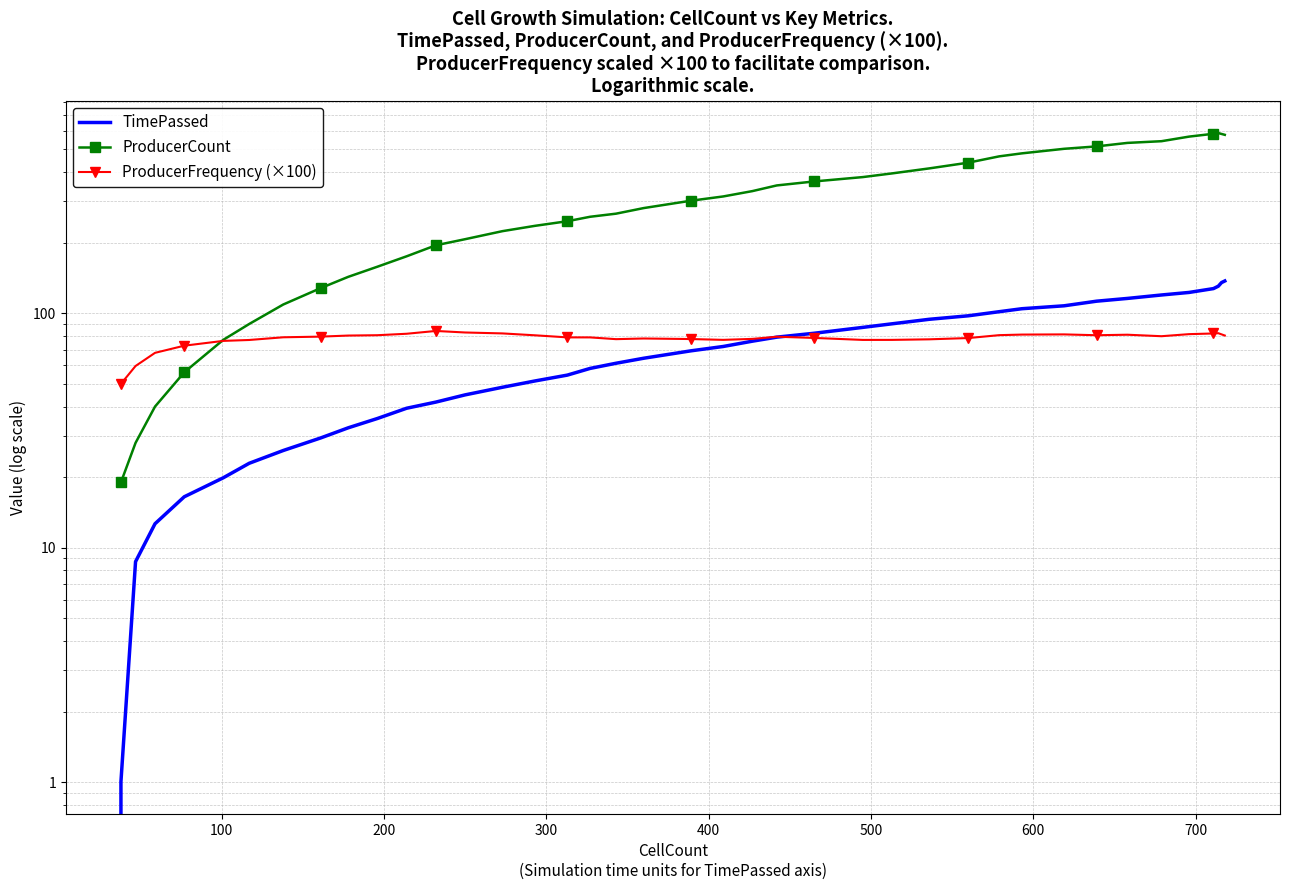

True or false: ProducerFrequency (×100) has a value of 129.3 at 9.

False